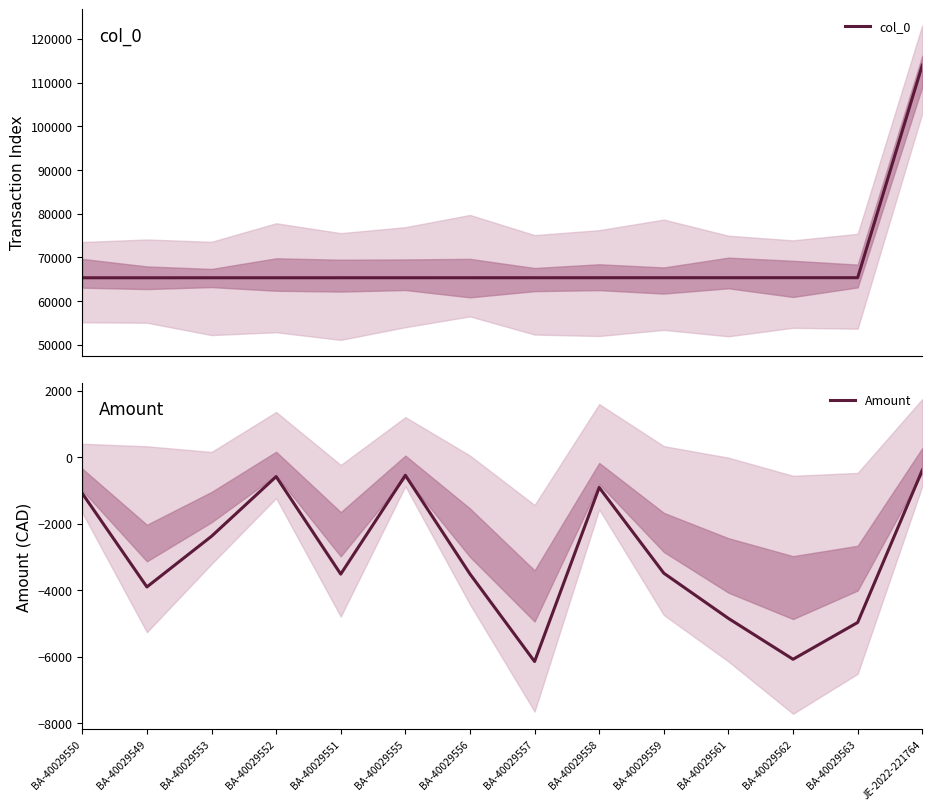

Reading left to right, what are all the values shown in this chart?

col_0: BA-40029550=65364.0	BA-40029549=65365.0	BA-40029553=65369.0	BA-40029552=65370.0	BA-40029551=65371.0	BA-40029555=65372.0	BA-40029556=65373.0	BA-40029557=65374.0	BA-40029558=65377.0	BA-40029559=65378.0	BA-40029561=65380.0	BA-40029562=65381.0	BA-40029563=65383.0	JE-2022-221764=113966.0
Amount: BA-40029550=-1087.5	BA-40029549=-3903.7	BA-40029553=-2379.0	BA-40029552=-582.8	BA-40029551=-3517.8	BA-40029555=-542.8	BA-40029556=-3513.7	BA-40029557=-6148.4	BA-40029558=-910.2	BA-40029559=-3489.8	BA-40029561=-4850.6	BA-40029562=-6080.9	BA-40029563=-4973.2	JE-2022-221764=-388.5